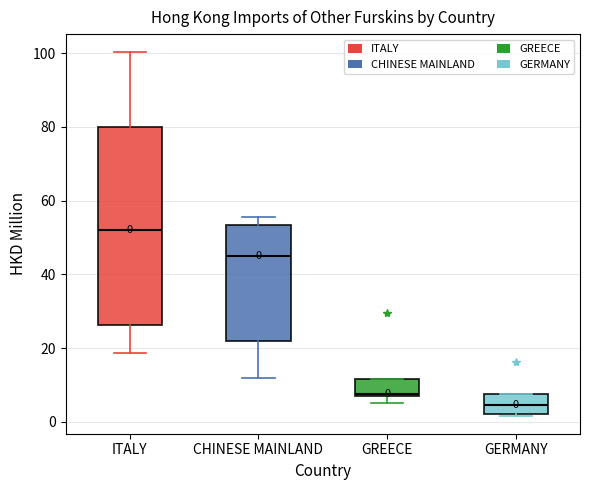

Which box has the highest median line?

ITALY